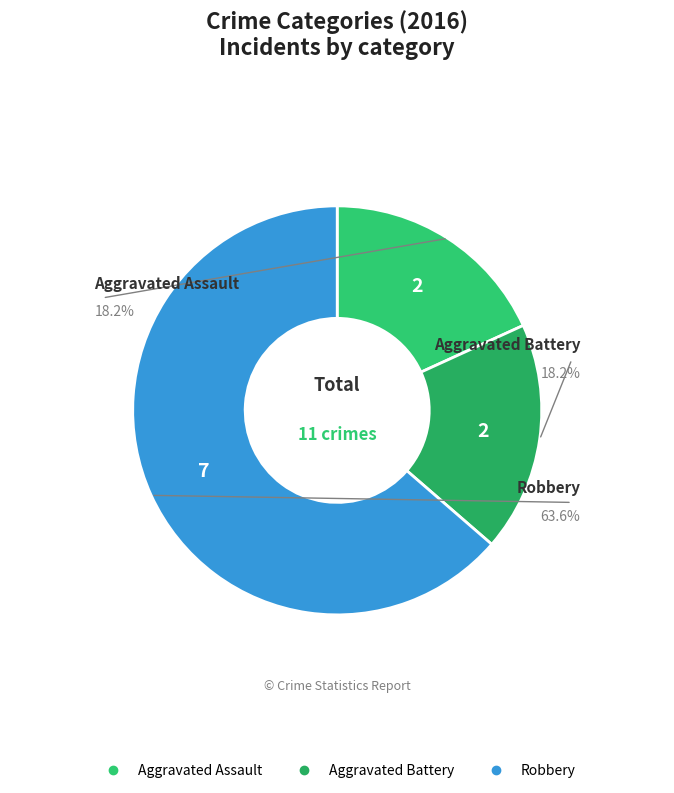

Between Robbery and Aggravated Battery, which is larger?

Robbery